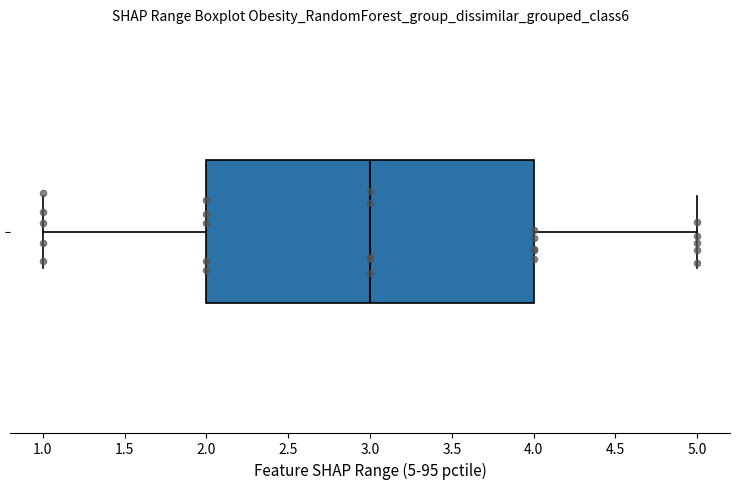

Read this box plot against the x-axis: the position of the median line, the range covered by the box, and the ends of both whiskers. The values are not printed on the chart, so give them approximately, as read against the axis.

median 3, box 2 to 4, whiskers 1 to 5